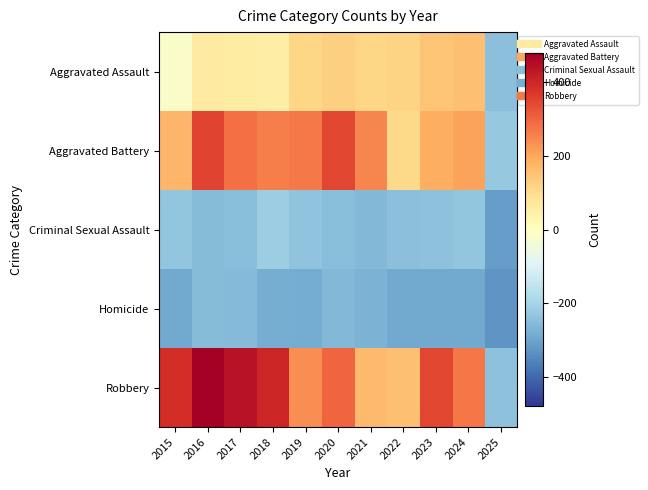

What is the difference between the highest and lowest values at 2019?

555.0